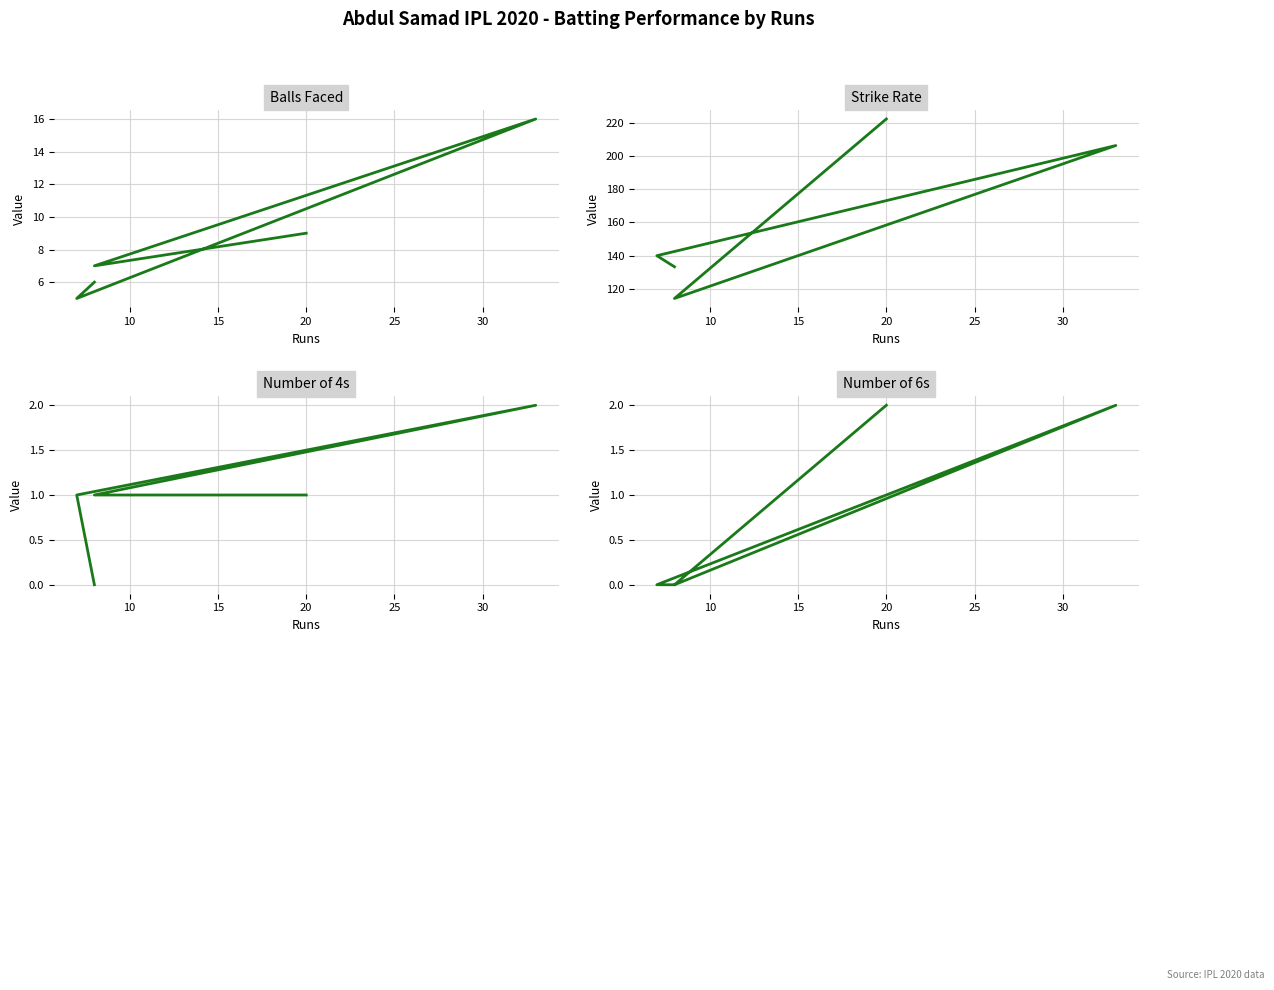

What are all the series names shown in the legend?

balls, sr, numberOf4, numberOf6